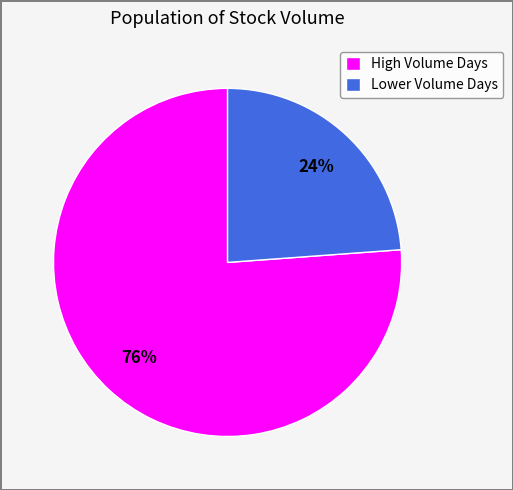

Which has a higher value, Lower Volume Days or High Volume Days?

High Volume Days